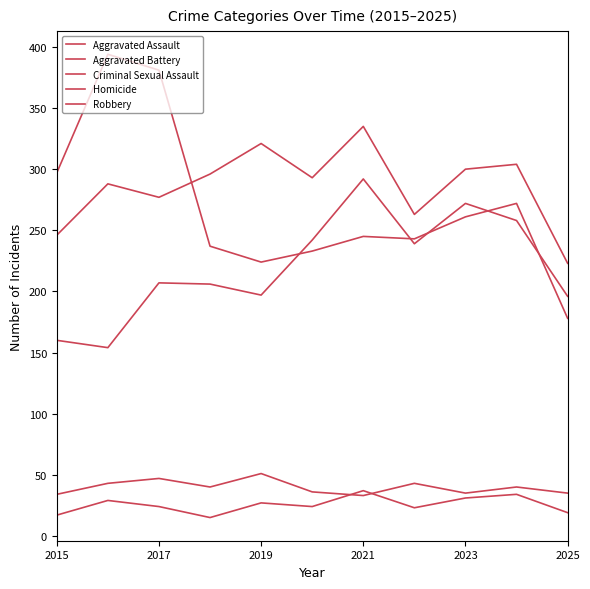

What is the value of the Robbery point at the 5th from the left?

224